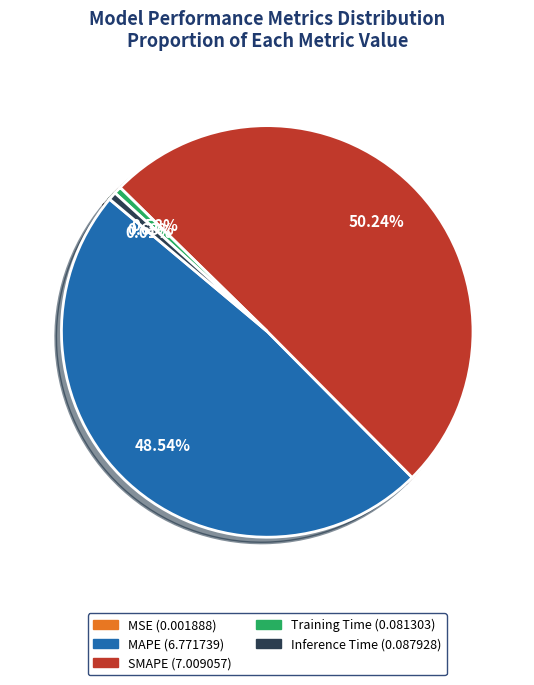

Which slice is the largest?

SMAPE